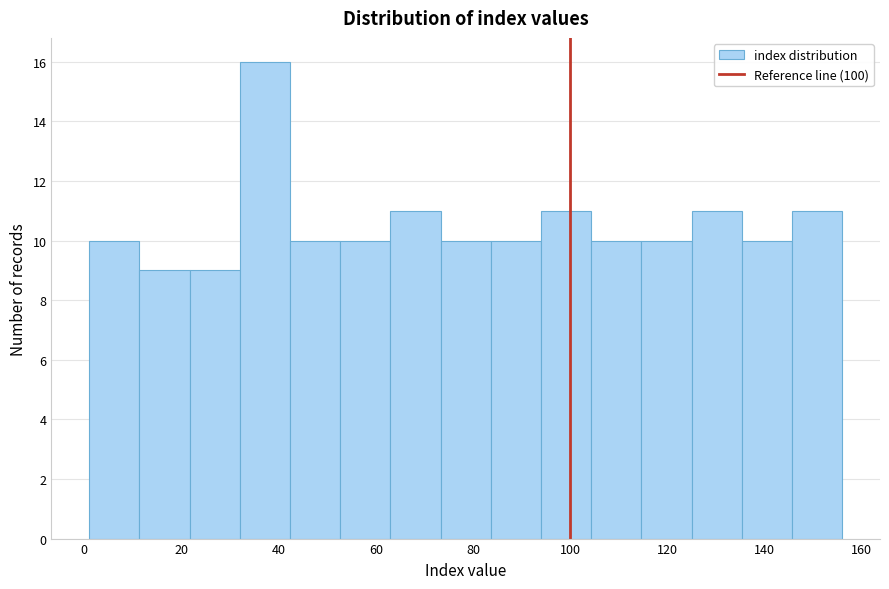

Which range on the x-axis has the tallest bar?

32 to 42